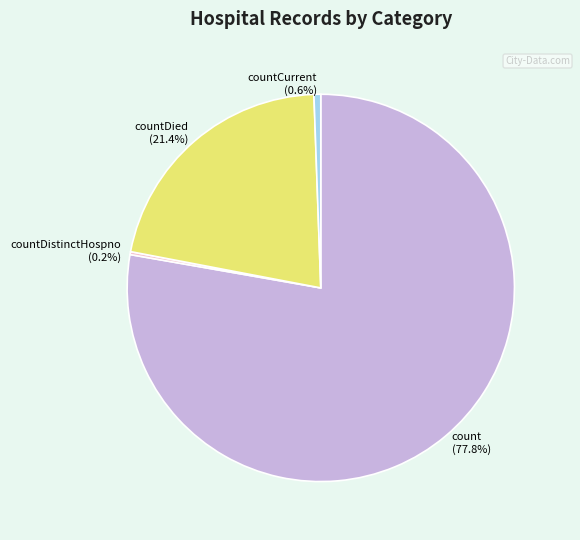

Which slice is the largest?

count